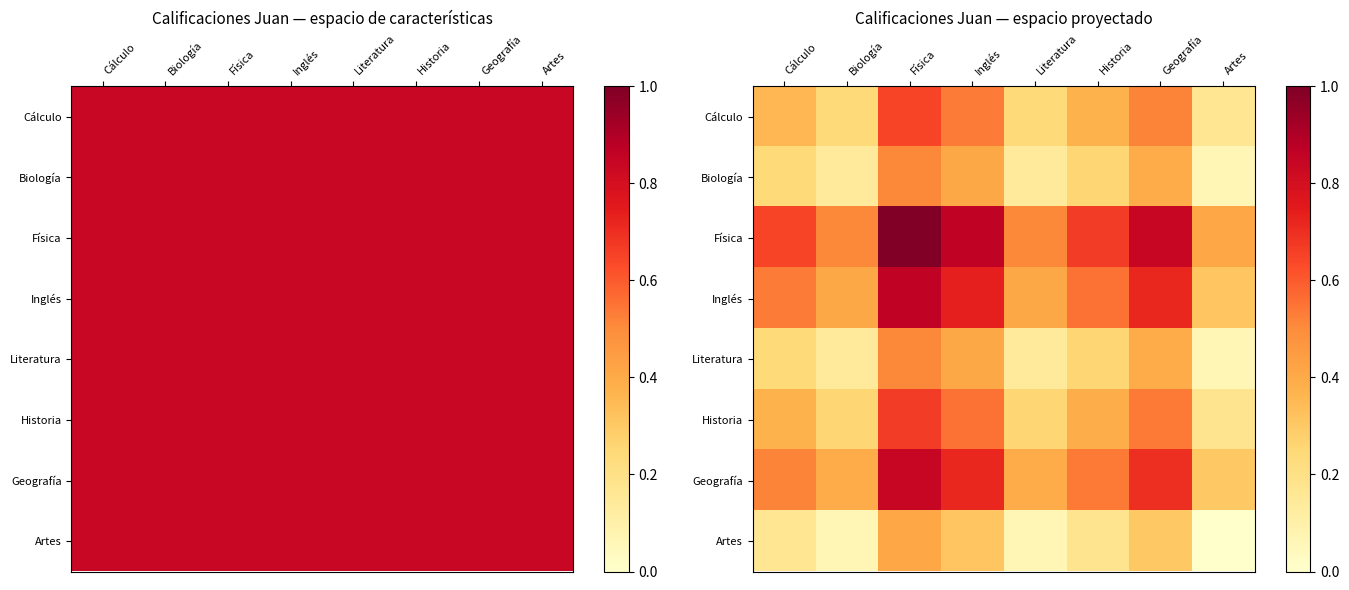

What is the difference between the second highest and second lowest values in the Literatura series?

0.3